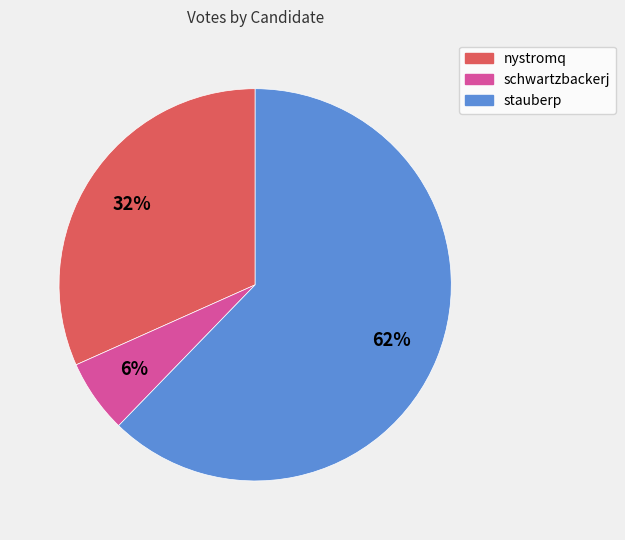

True or false: nystromq accounts for 18% of the total.

False